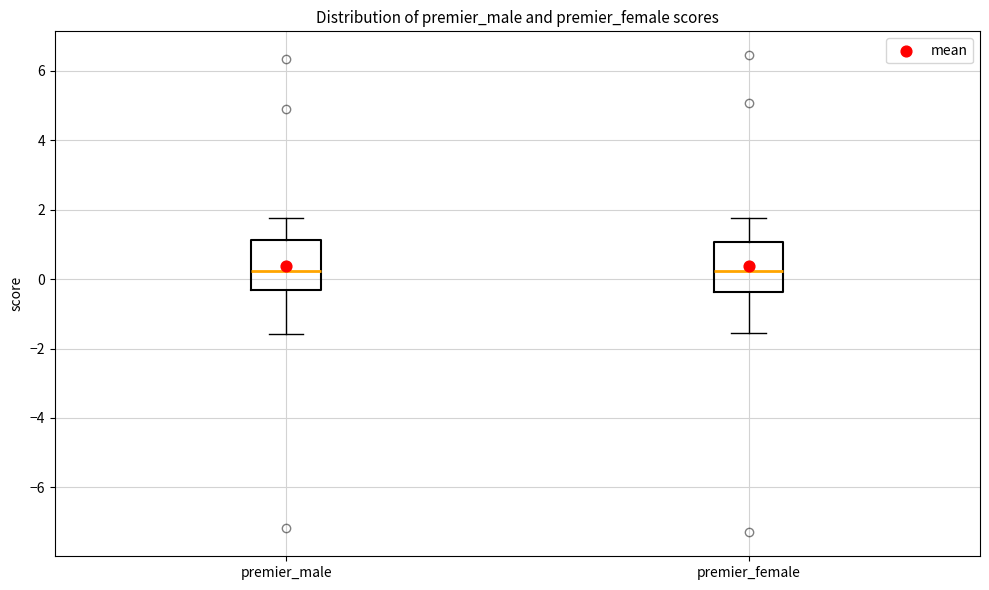

Where does the lower whisker of the box for premier_female end on the y-axis? The values are not printed on the chart, so give them approximately, as read against the axis.

-1.6